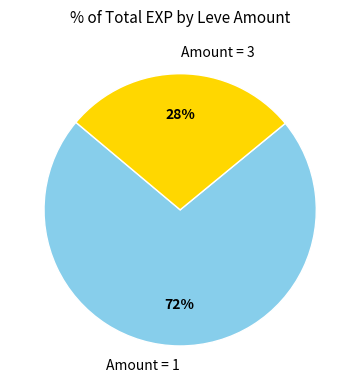

Is there a majority slice in this chart?

Yes